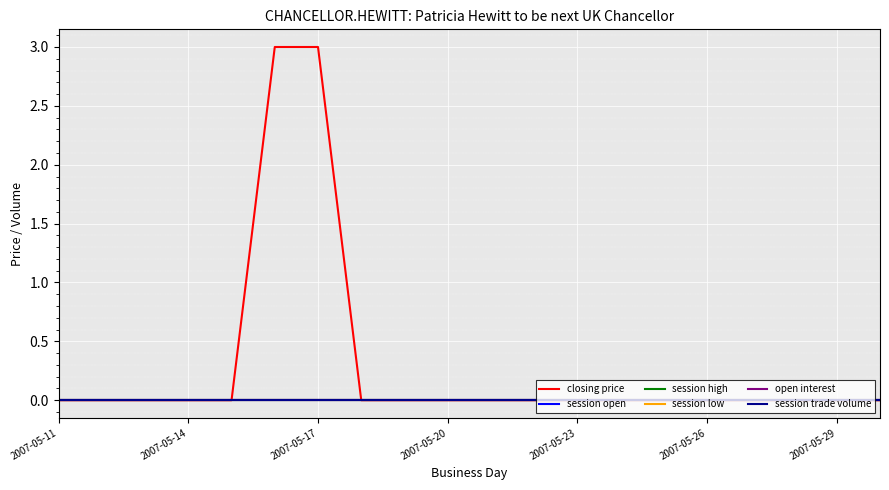

Does the chart display data point markers on the line(s)?

No